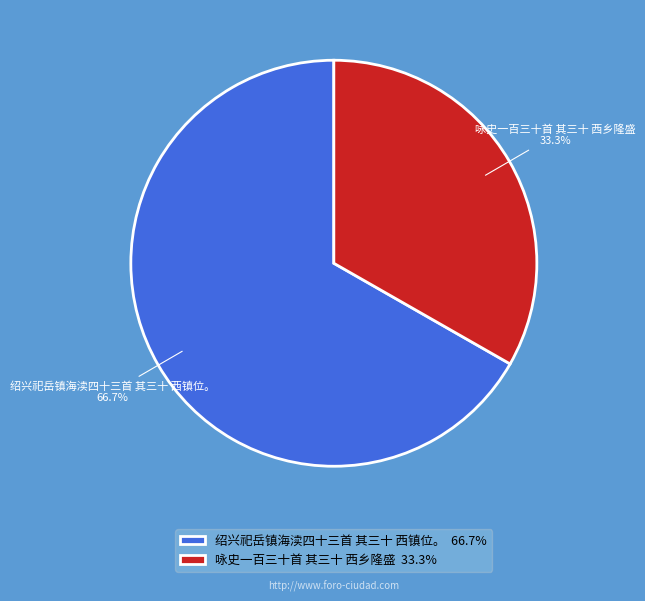

Which slice is the smallest?

咏史一百三十首 其三十 西乡隆盛